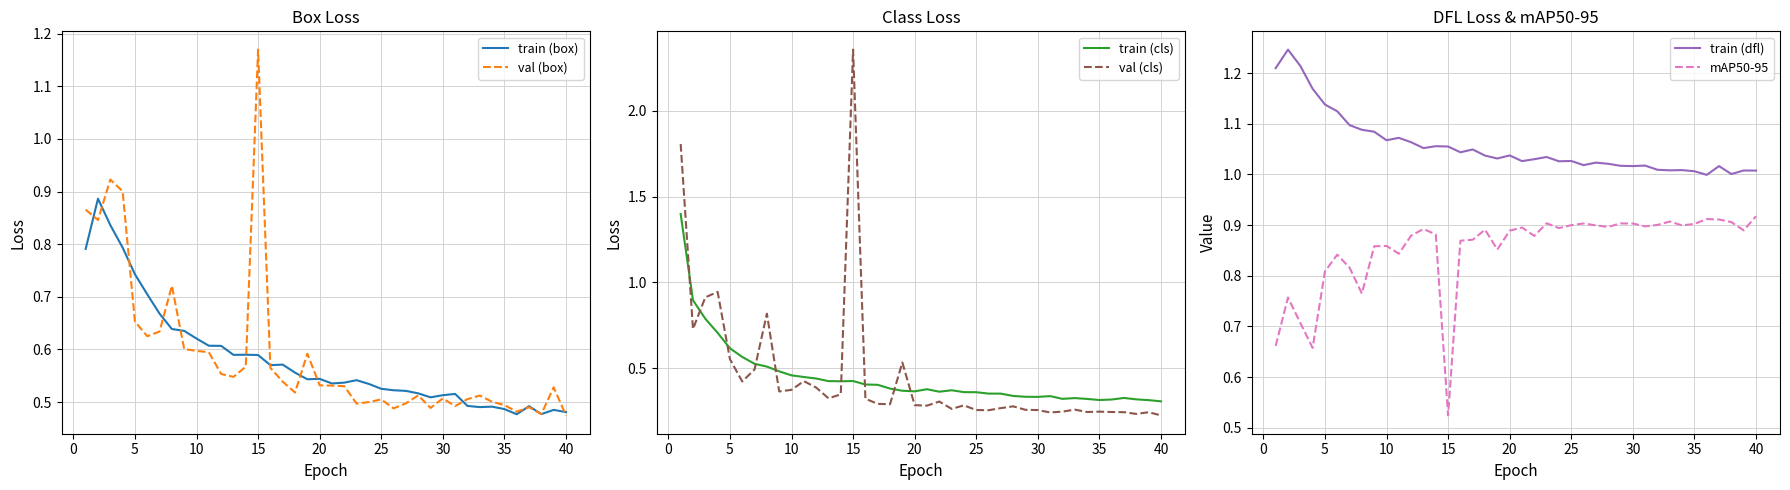

What are all the series names shown in the legend?

train (box), val (box), train (cls), val (cls), train (dfl), mAP50-95